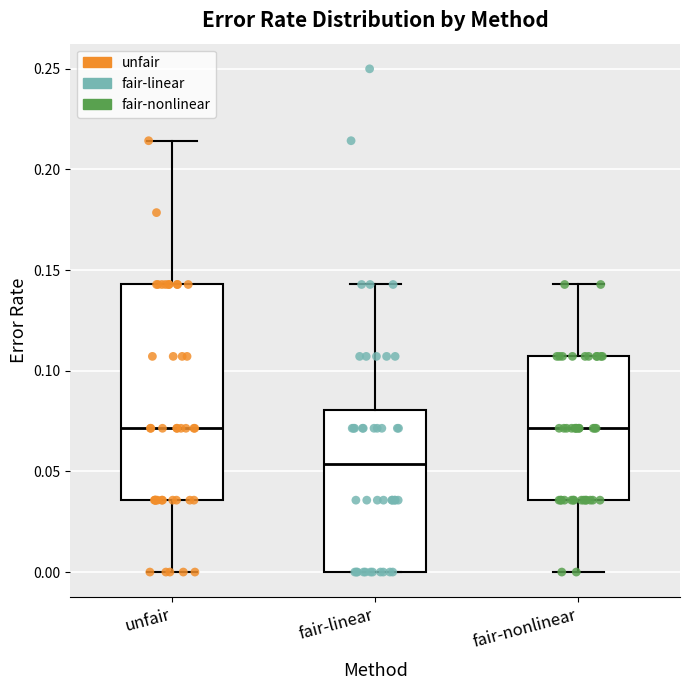

Which box has the lowest median line?

fair-linear